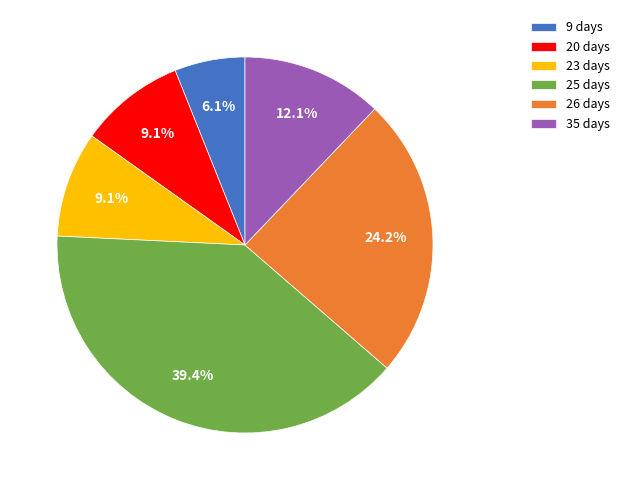

Which slice is the smallest?

9 days